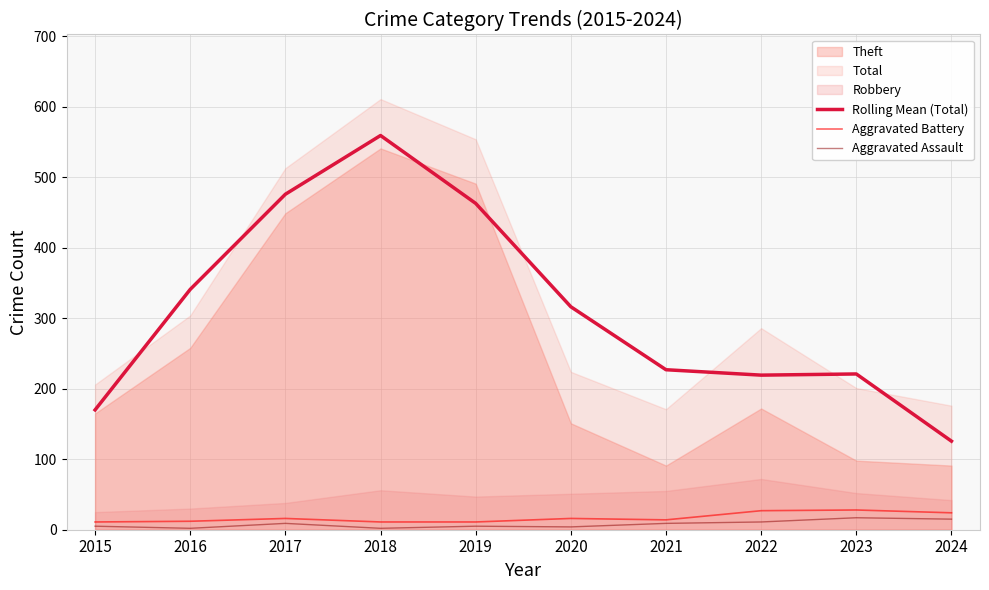

How many interior local valleys does the Aggravated Assault series have?

3